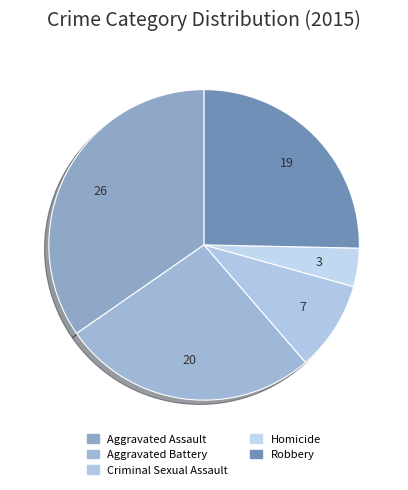

Count the number of slices in the pie.

5